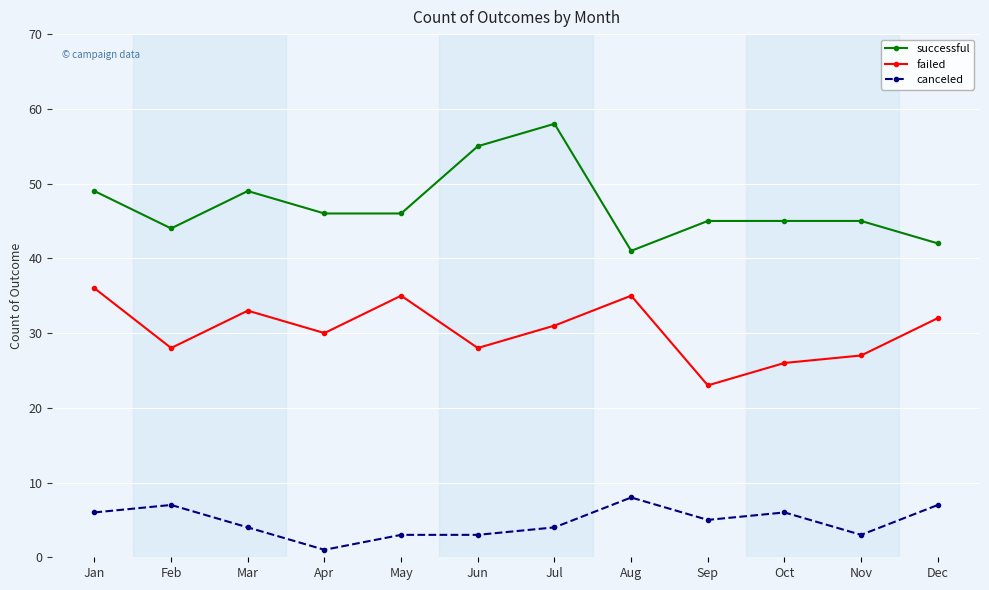

List the series in order of their overall mean, lowest first.

canceled, failed, successful